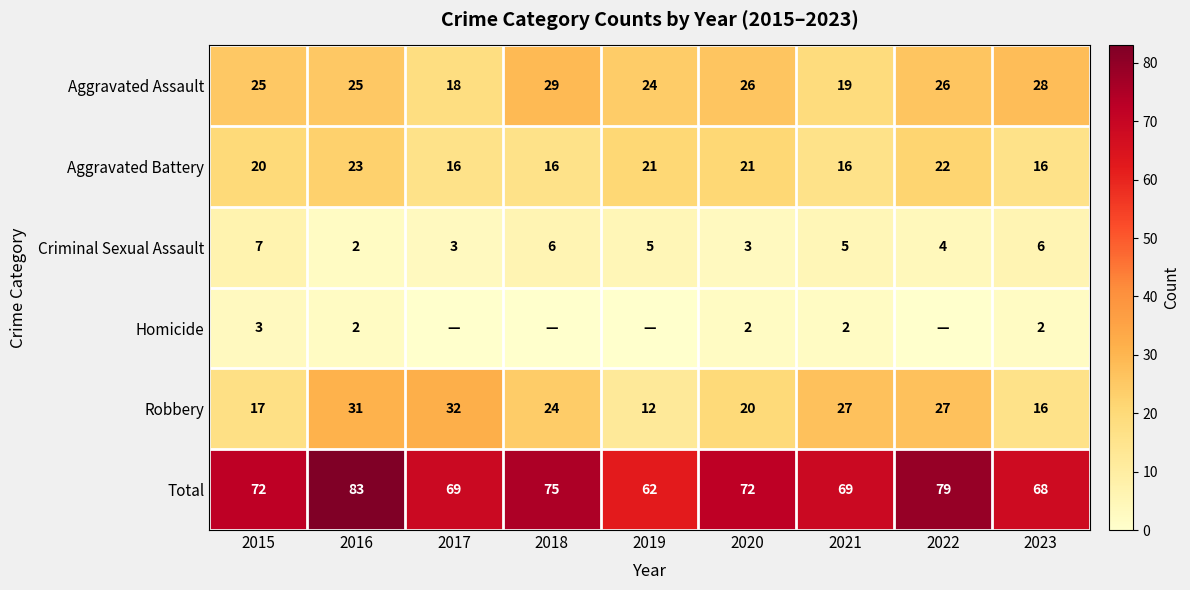

The value of Robbery at 2020 is 20. True or false?

True